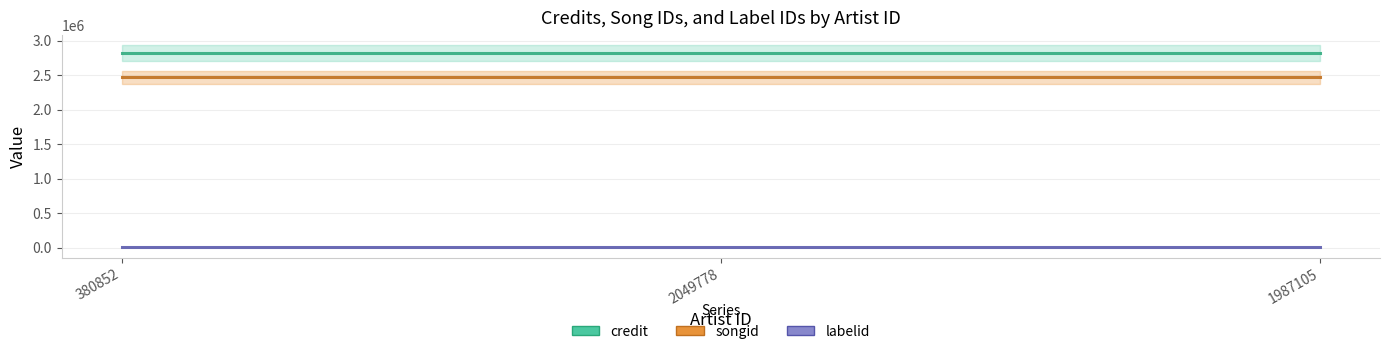

What are all the series names shown in the legend?

credit, songid, labelid